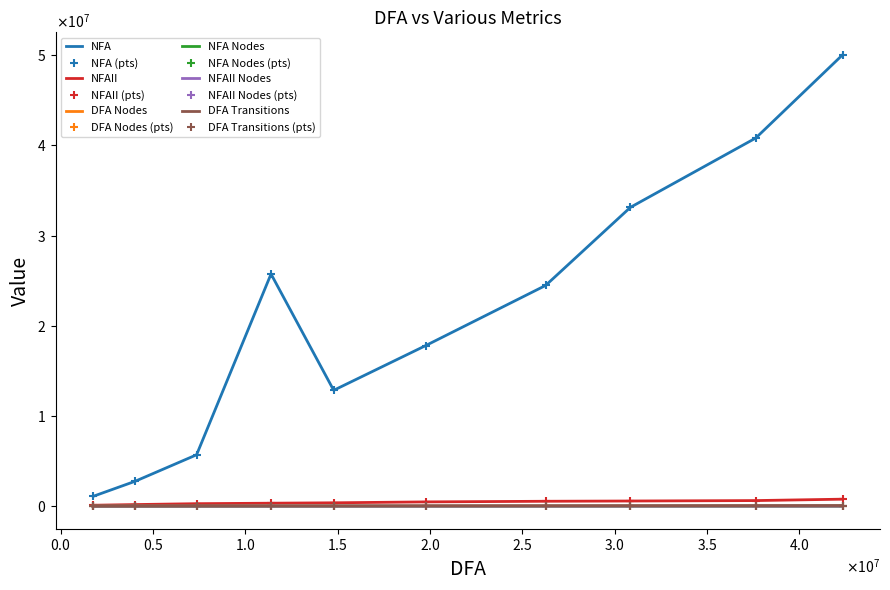

Rank the series by their maximum value, from lowest to highest.

NFA Nodes, DFA Nodes, NFAII Nodes, DFA Transitions, NFAII, NFA